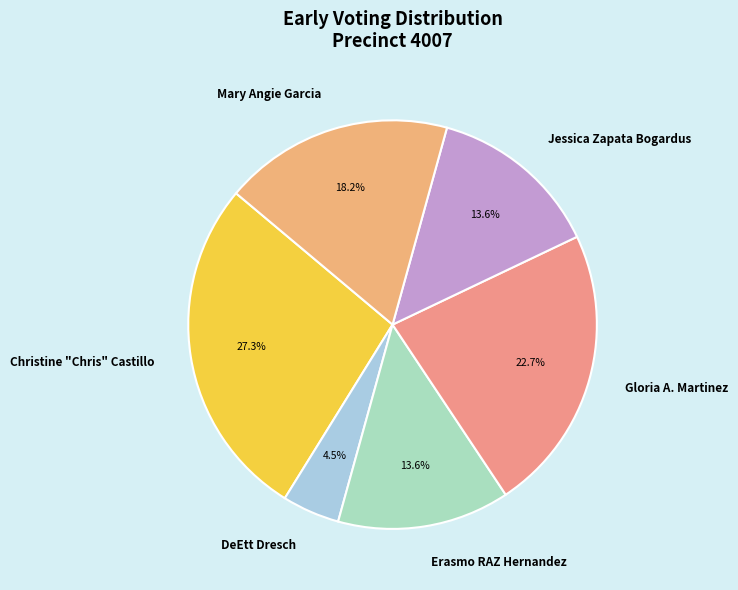

What percentage is the Christine "Chris" Castillo slice, to the nearest percent?

27%